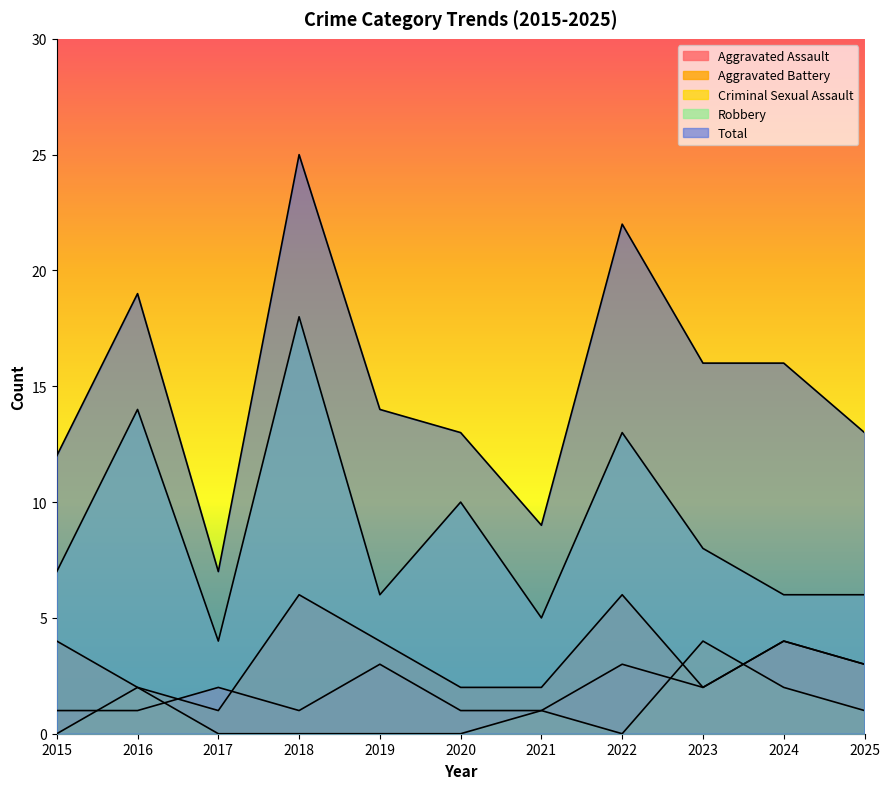

At which label is Criminal Sexual Assault closest to 2?

2016